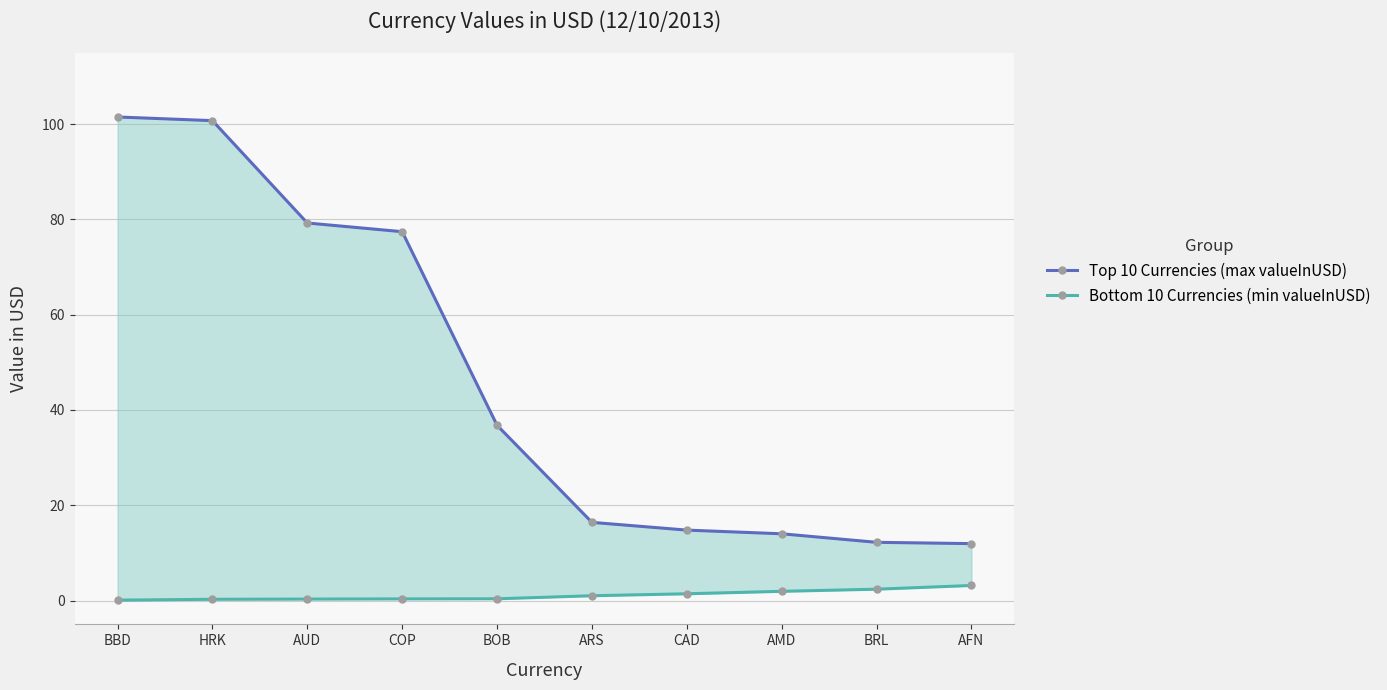

What are all the series names shown in the legend?

Top 10 Currencies (max valueInUSD), Bottom 10 Currencies (min valueInUSD)